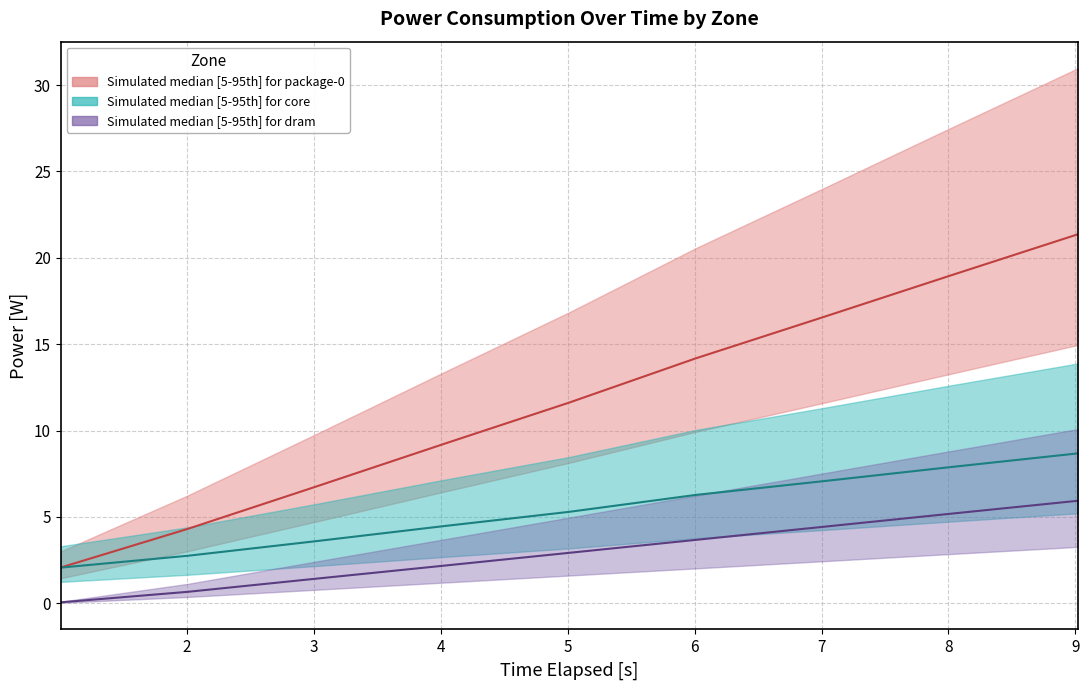

What is the value of the dram median point at the 7th from the left?

4.4